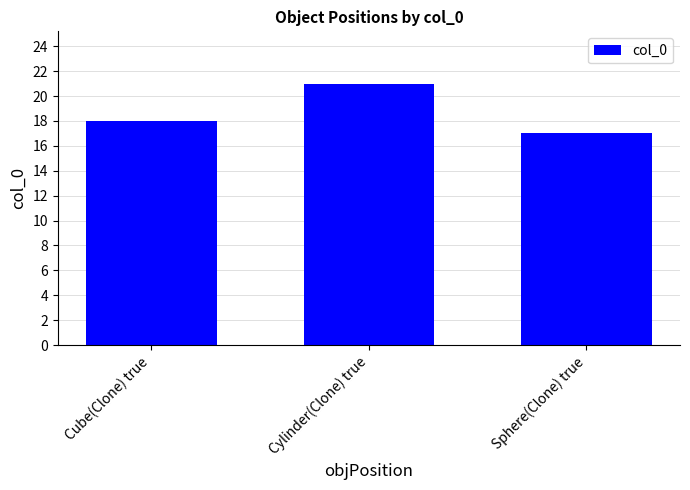

Approximately how many times larger is the value at Cylinder(Clone) true compared to Cube(Clone) true?

1.2